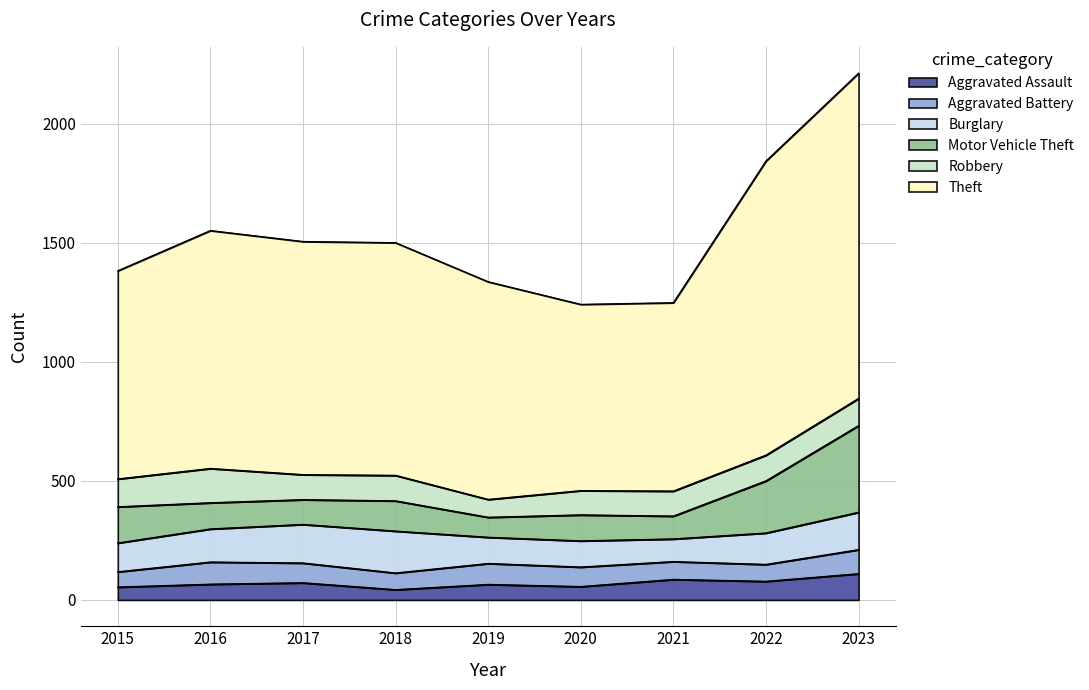

Reading left to right, list all the values displayed in this chart.

Aggravated Assault: 2015=54	2016=66	2017=72	2018=43	2019=65	2020=56	2021=86	2022=78	2023=110
Aggravated Battery: 2015=64	2016=93	2017=83	2018=70	2019=88	2020=82	2021=75	2022=71	2023=101
Burglary: 2015=121	2016=139	2017=162	2018=176	2019=110	2020=110	2021=95	2022=132	2023=157
Motor Vehicle Theft: 2015=152	2016=110	2017=104	2018=127	2019=84	2020=109	2021=96	2022=219	2023=364
Robbery: 2015=117	2016=144	2017=105	2018=107	2019=75	2020=102	2021=105	2022=108	2023=114
Theft: 2015=874	2016=999	2017=979	2018=977	2019=914	2020=782	2021=791	2022=1235	2023=1366